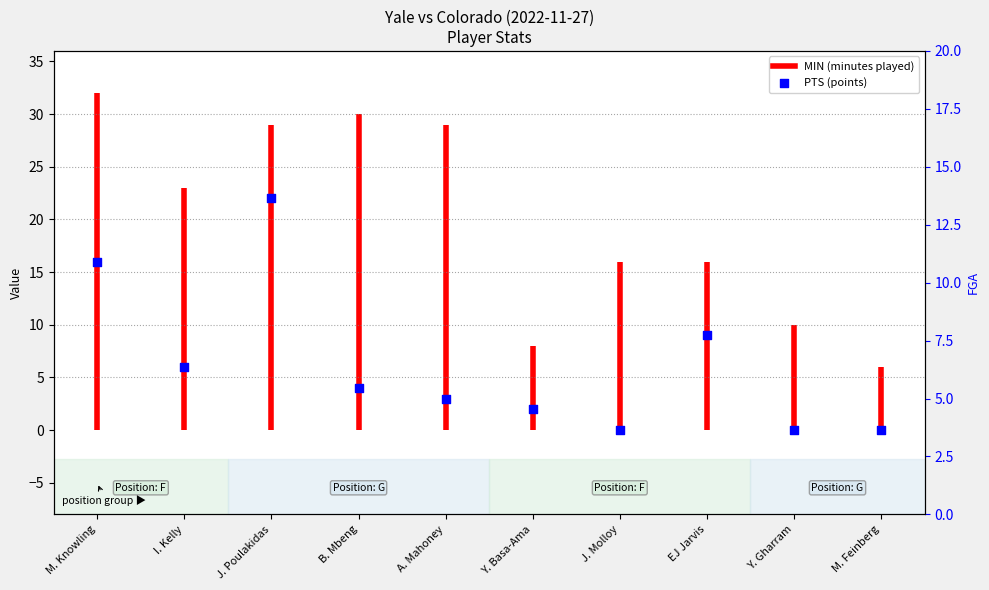

What is the change in value from J. Molloy to EJ Jarvis?

+9